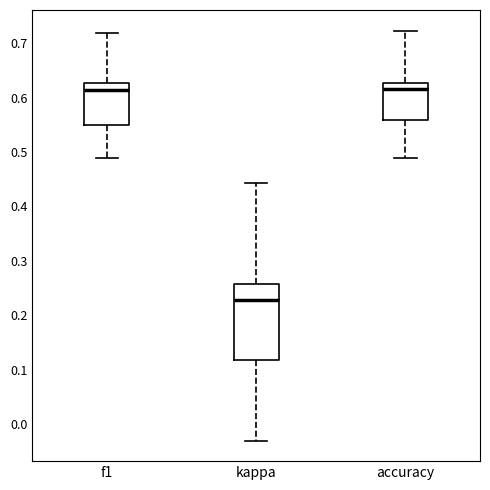

Which box is the tallest, from its lower edge to its upper edge?

kappa